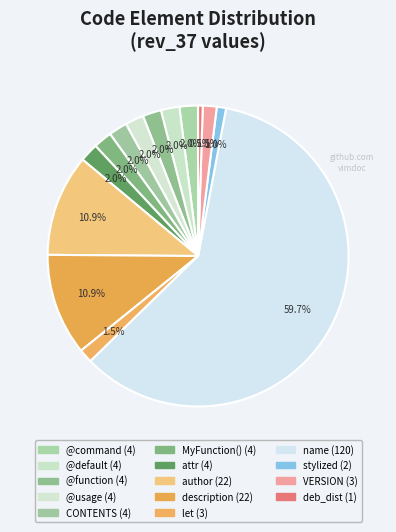

Count the number of slices in the pie.

14